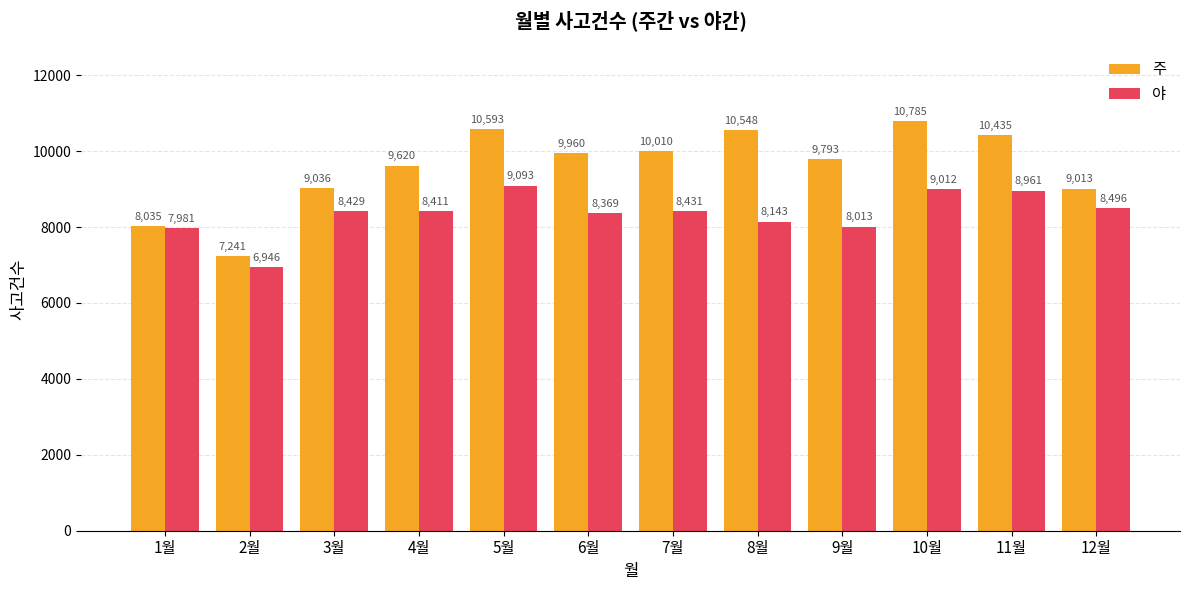

Reading left to right, extract all data points from this chart.

주: 1월=8035	2월=7241	3월=9036	4월=9620	5월=10593	6월=9960	7월=10010	8월=10548	9월=9793	10월=10785	11월=10435	12월=9013
야: 1월=7981	2월=6946	3월=8429	4월=8411	5월=9093	6월=8369	7월=8431	8월=8143	9월=8013	10월=9012	11월=8961	12월=8496